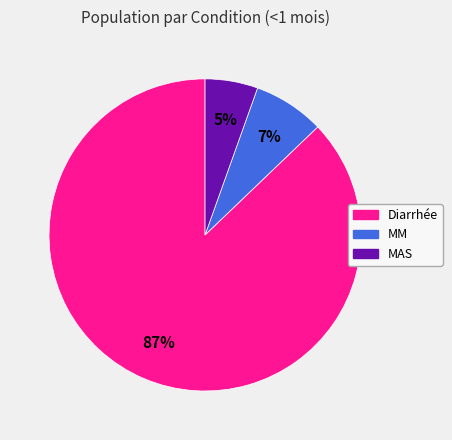

To the nearest percent, what portion does MAS represent?

5%